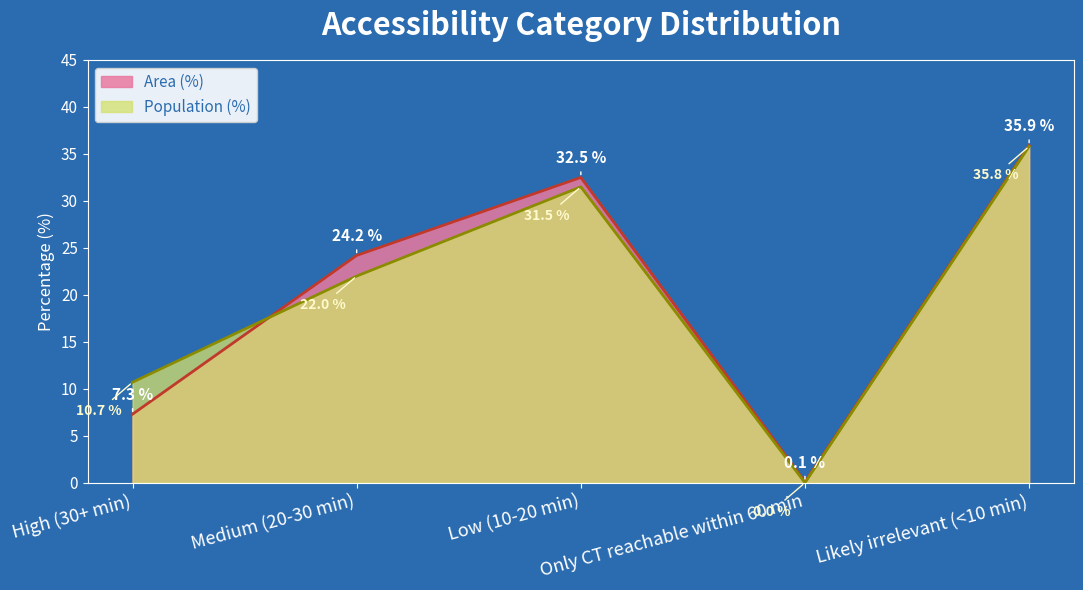

What is the spread (max minus min) of values at Low (10-20 min)?

1.0